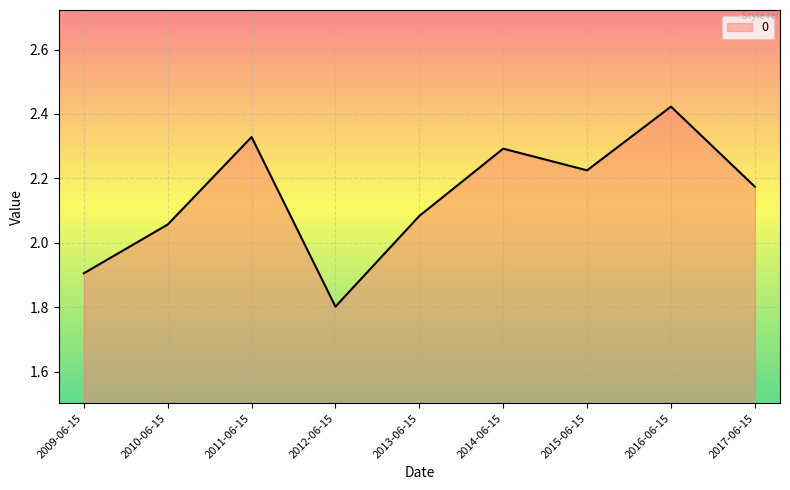

Where is the data nearest to the value 2?

2010-06-15